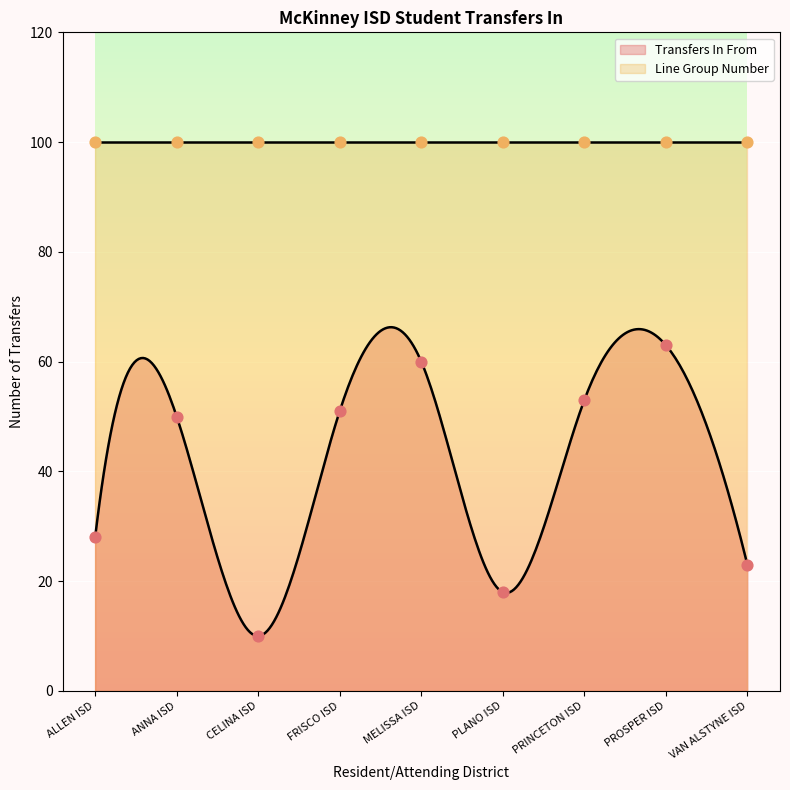

What is the ratio of the value at FRISCO ISD to the value at VAN ALSTYNE ISD?

2.2